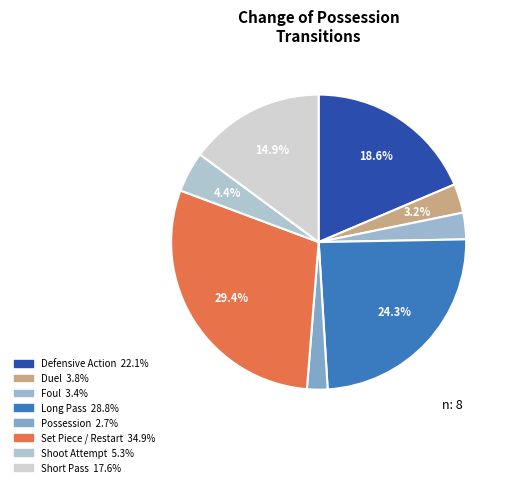

Count the number of slices in the pie.

8